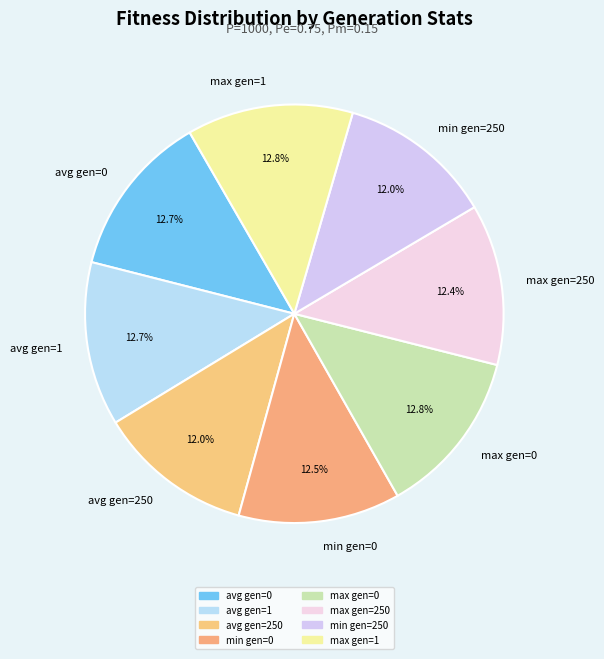

What percentage is the min gen=250 slice, to the nearest percent?

12%